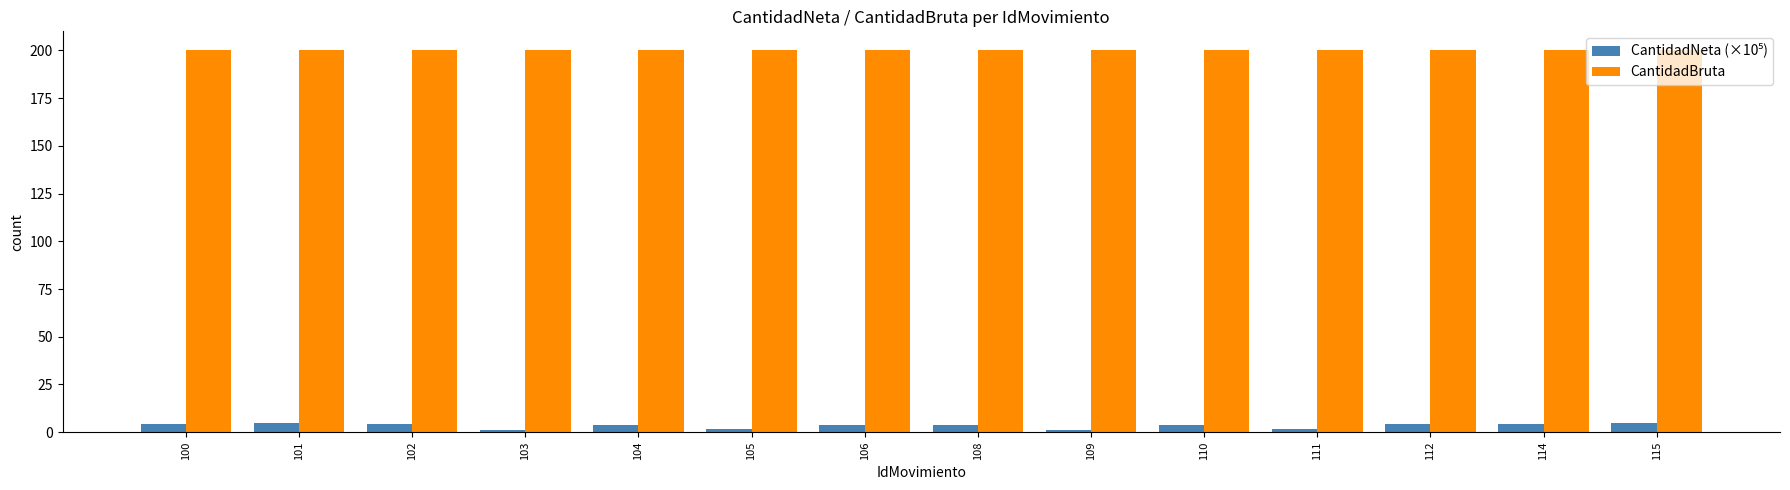

What is the average value of the CantidadBruta series?

200.0